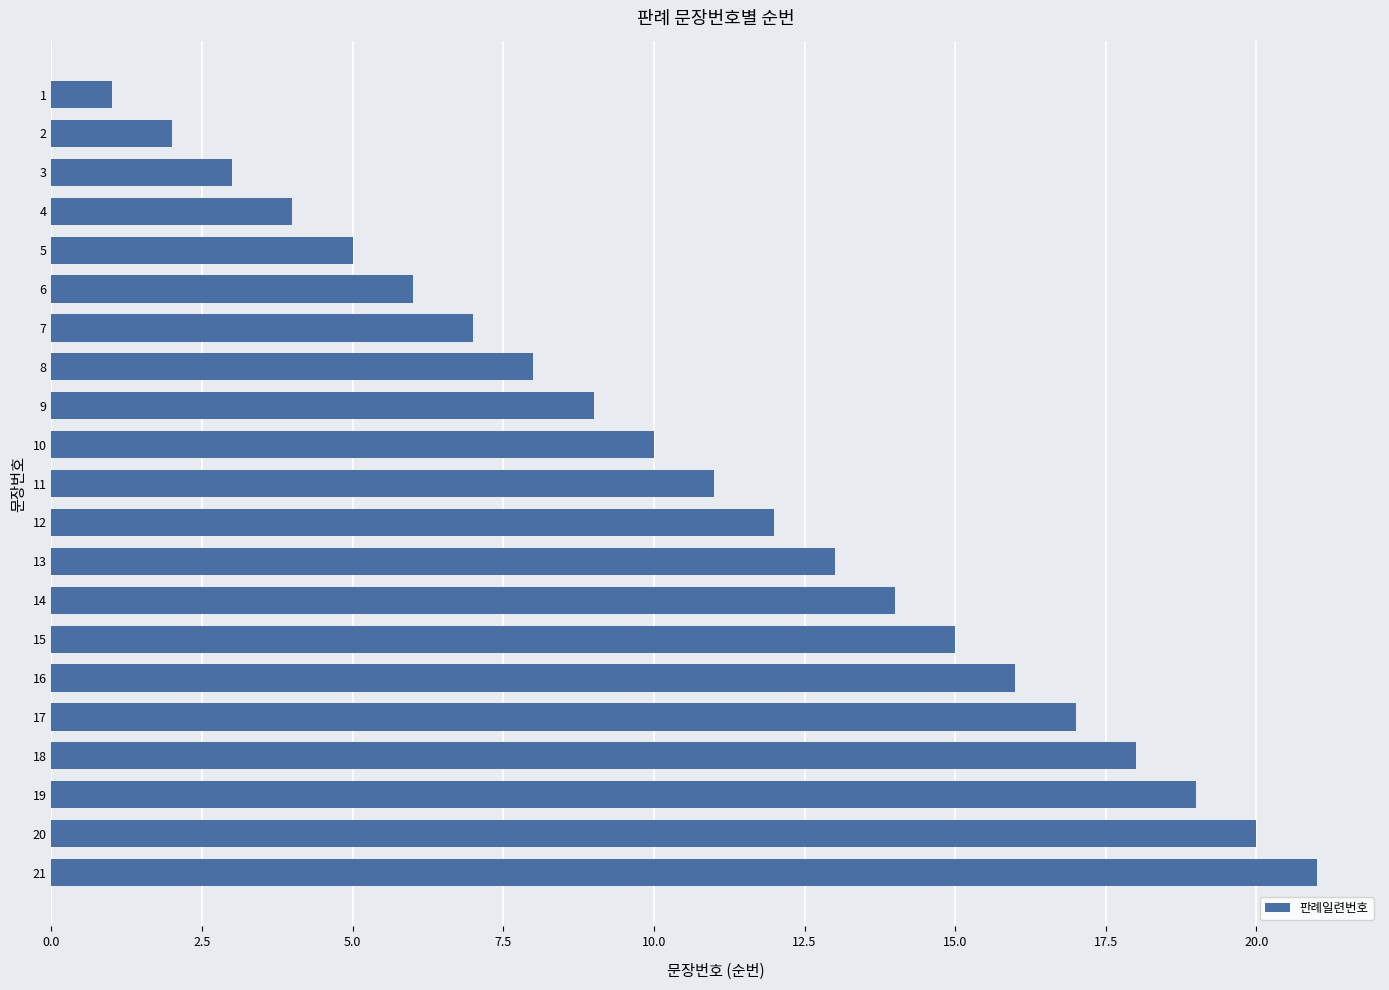

Rank the categories by value from highest to lowest.

21, 20, 19, 18, 17, 16, 15, 14, 13, 12, 11, 10, 9, 8, 7, 6, 5, 4, 3, 2, 1